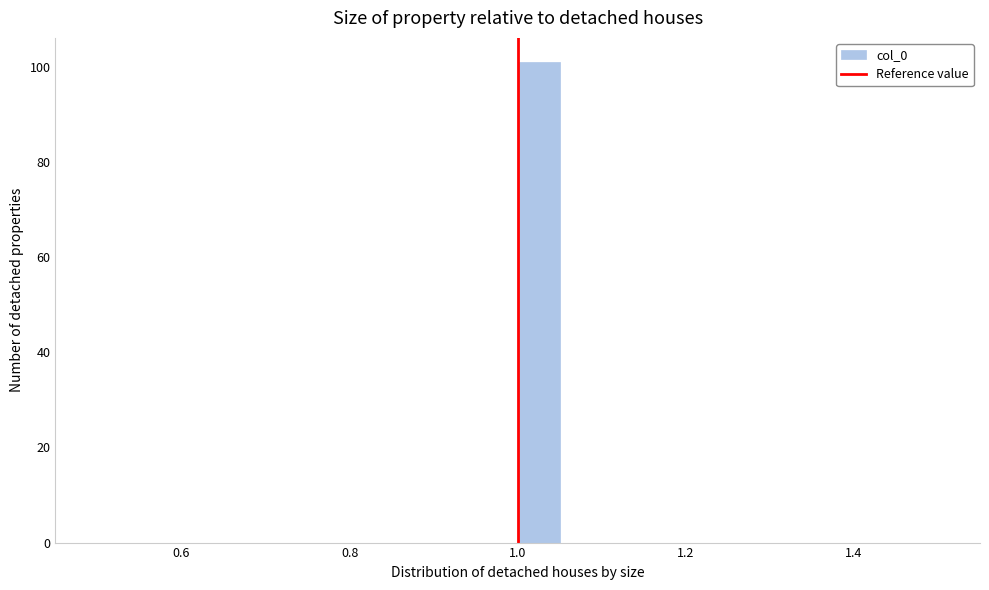

Read against the x-axis, roughly where is the centre of the tallest bar?

1.02